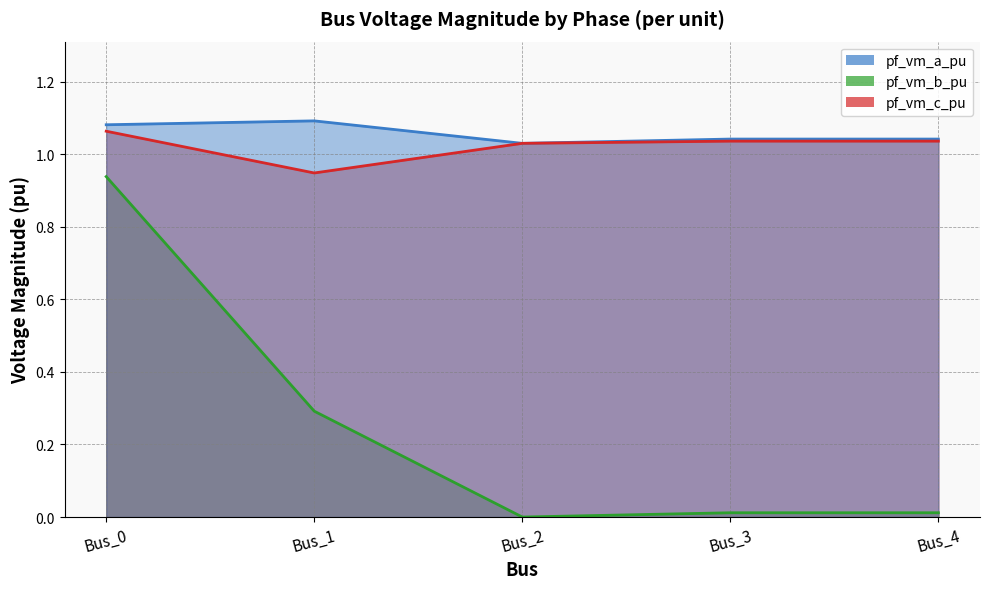

What is the difference between the pf_vm_b_pu values at Bus_0 and Bus_1?

0.6